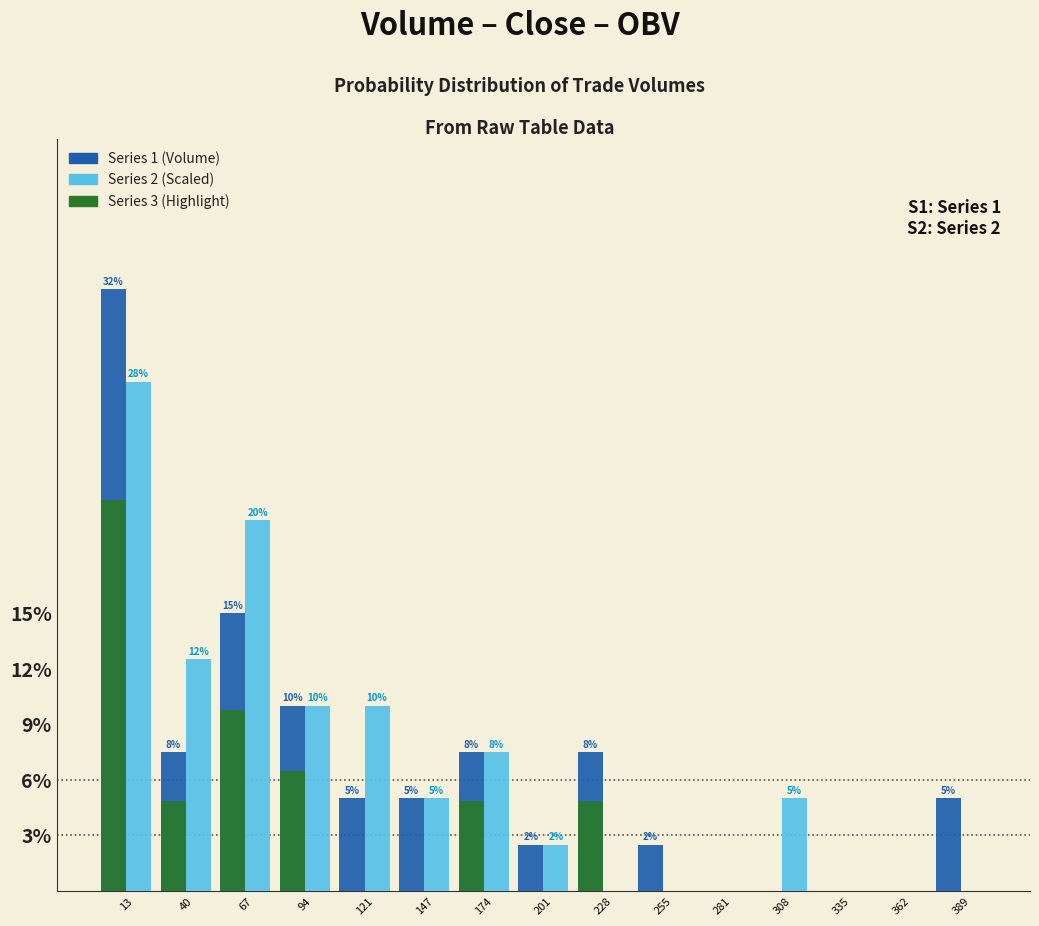

True or false: Series 3 (Highlight) has a value of 0.0 at 362.

True